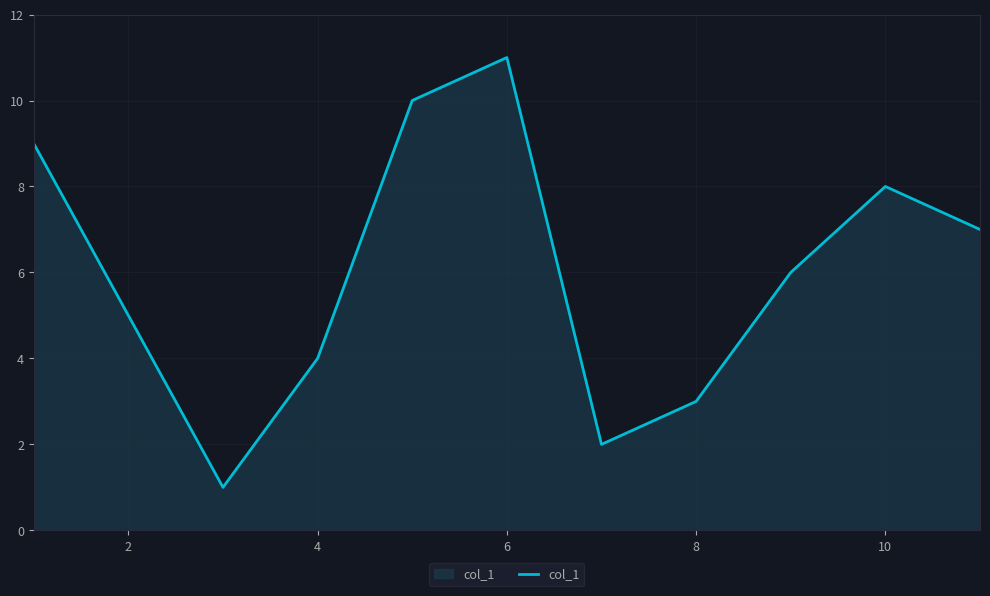

Reading left to right, extract all data points from this chart.

9	5	1	4	10	11	2	3	6	8	7